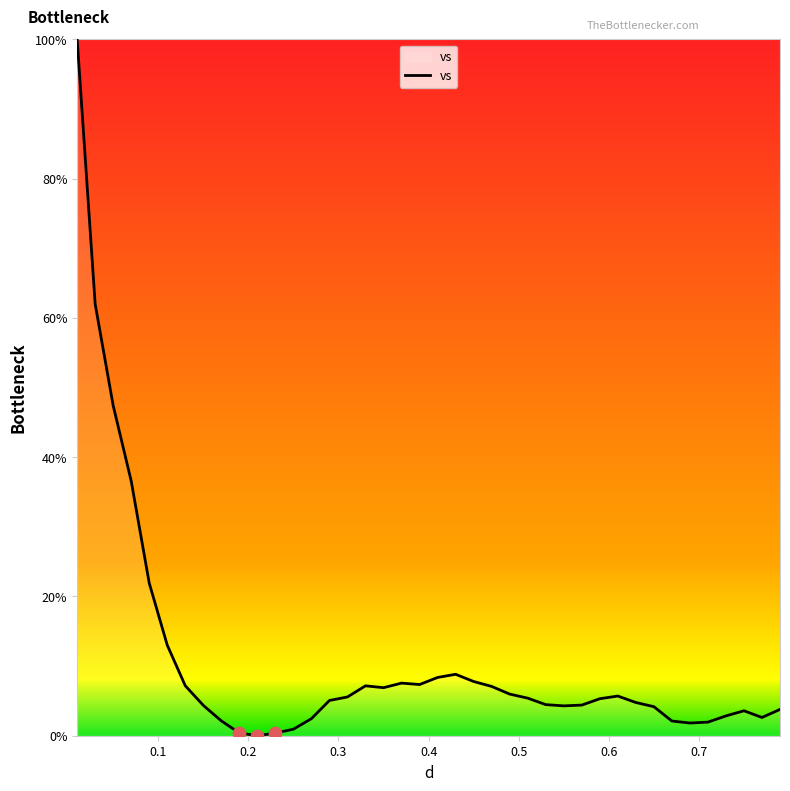

What is the difference between the maximum and minimum values?

100.0